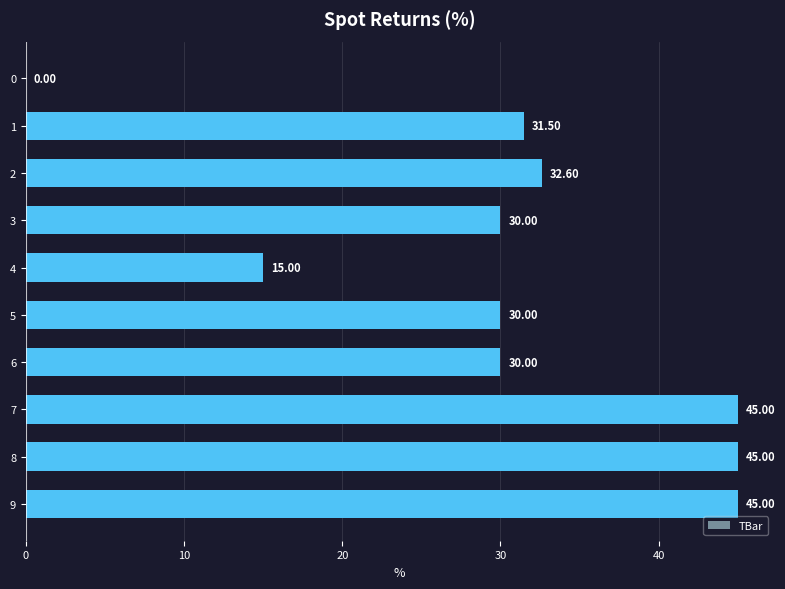

True or false: the data shows 64.5 at 8.

False